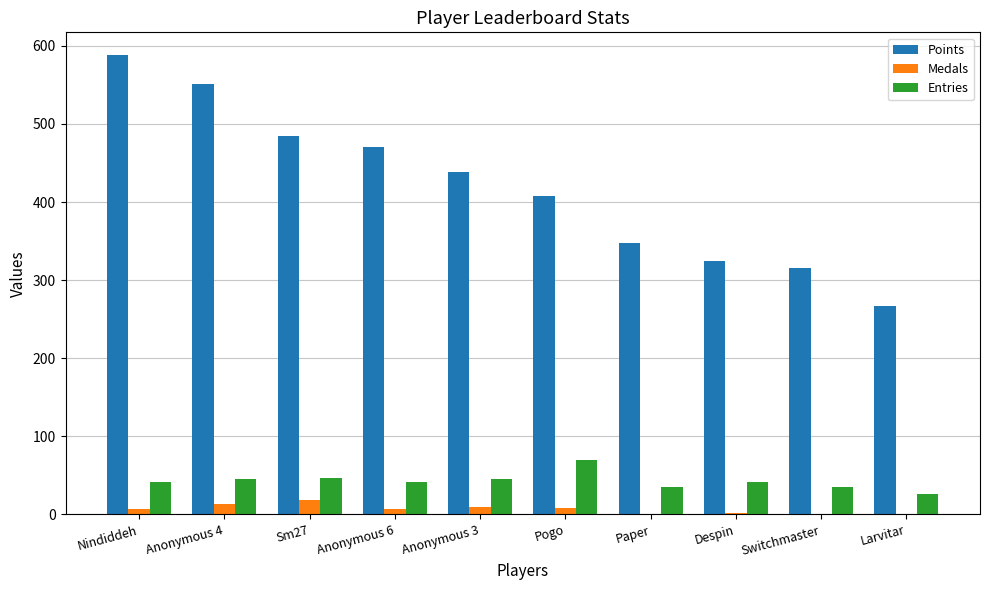

How many categories are shown in the chart?

10